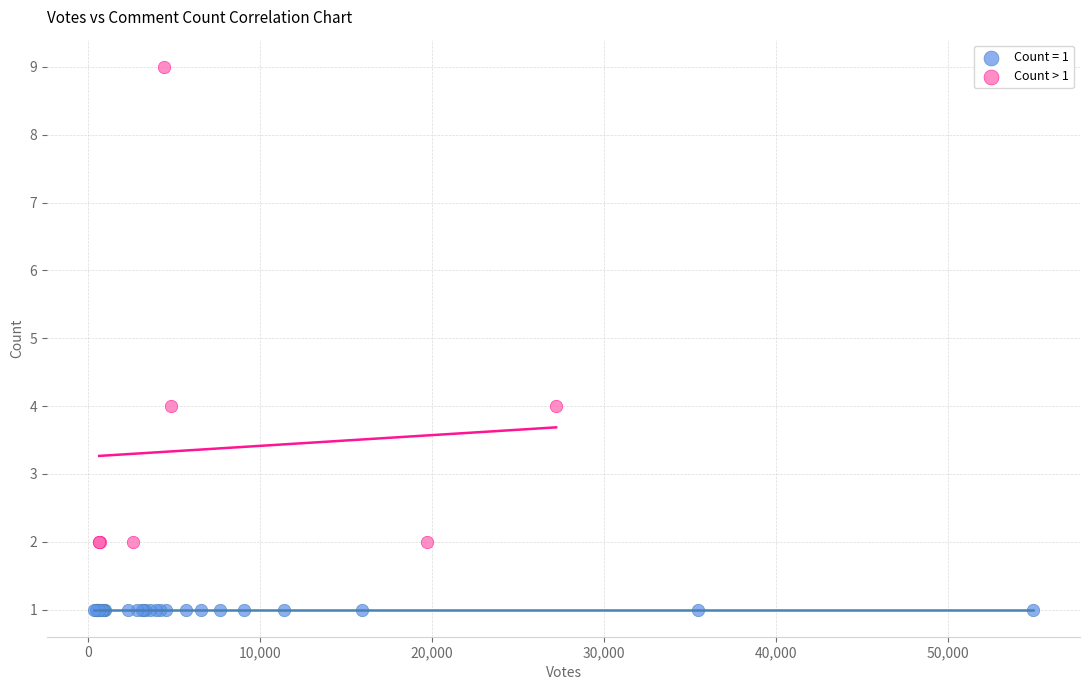

Which series reaches the minimum Y coordinate?

Count = 1